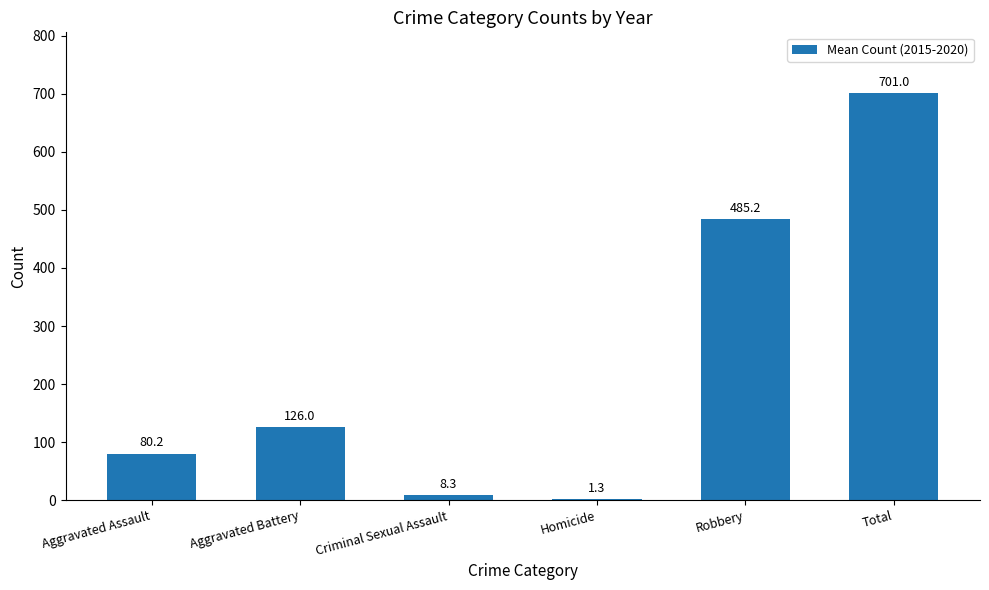

Reading left to right, list all the values displayed in this chart.

Aggravated Assault=80.2	Aggravated Battery=126.0	Criminal Sexual Assault=8.3	Homicide=1.3	Robbery=485.2	Total=701.0